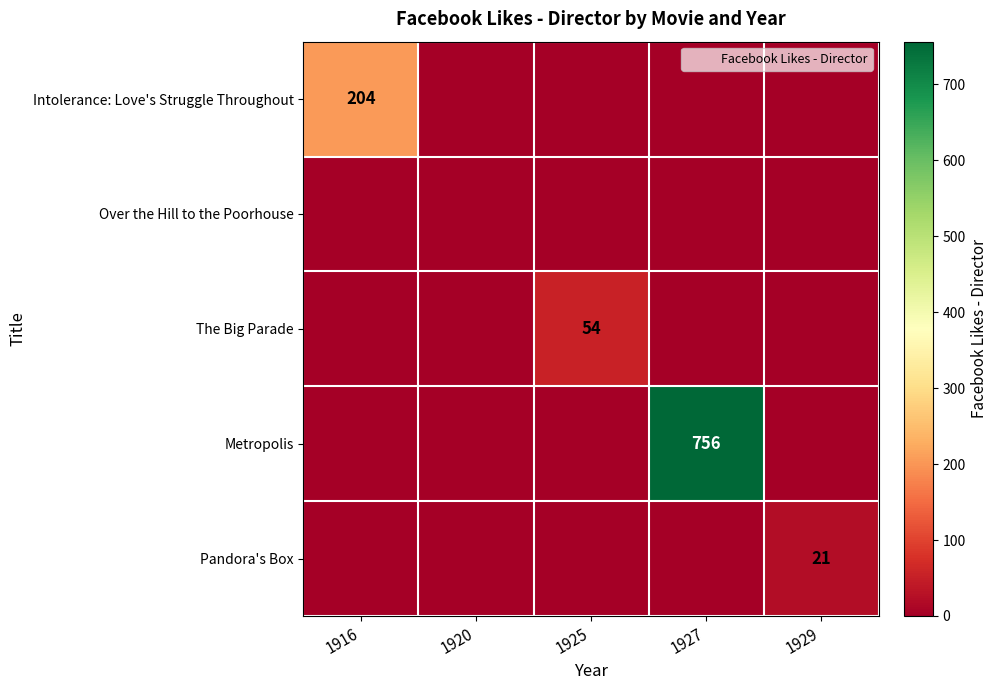

Which has a higher value, 1920 or 1925?

1920